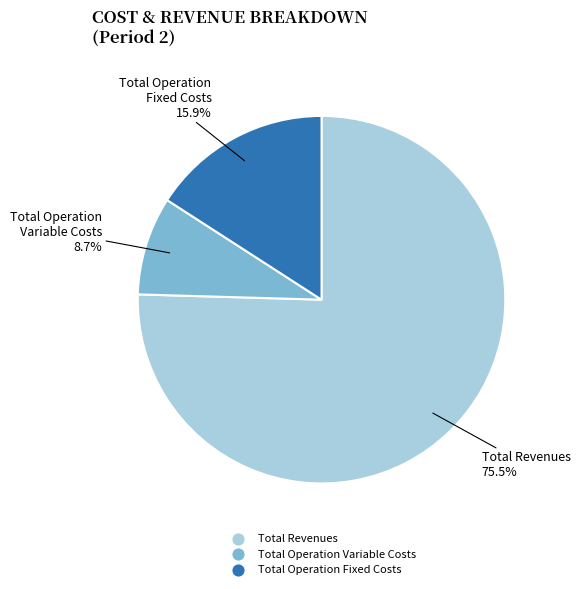

Is there a majority slice in this chart?

Yes